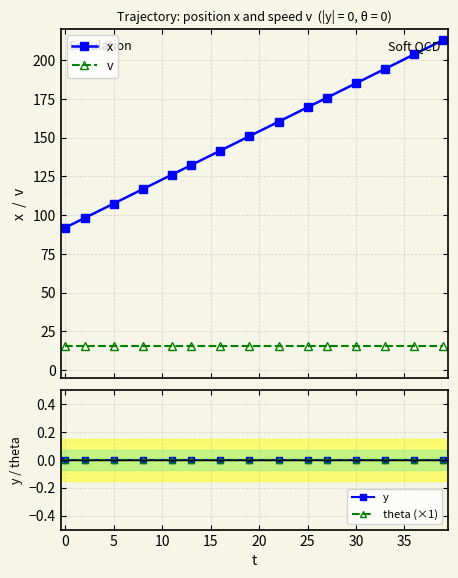

Which series has the widest spread of values?

x